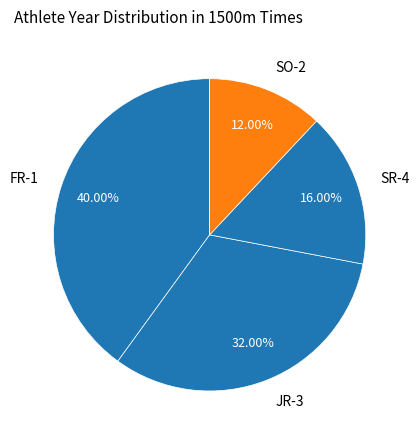

What percentage is the FR-1 slice, to the nearest percent?

40%